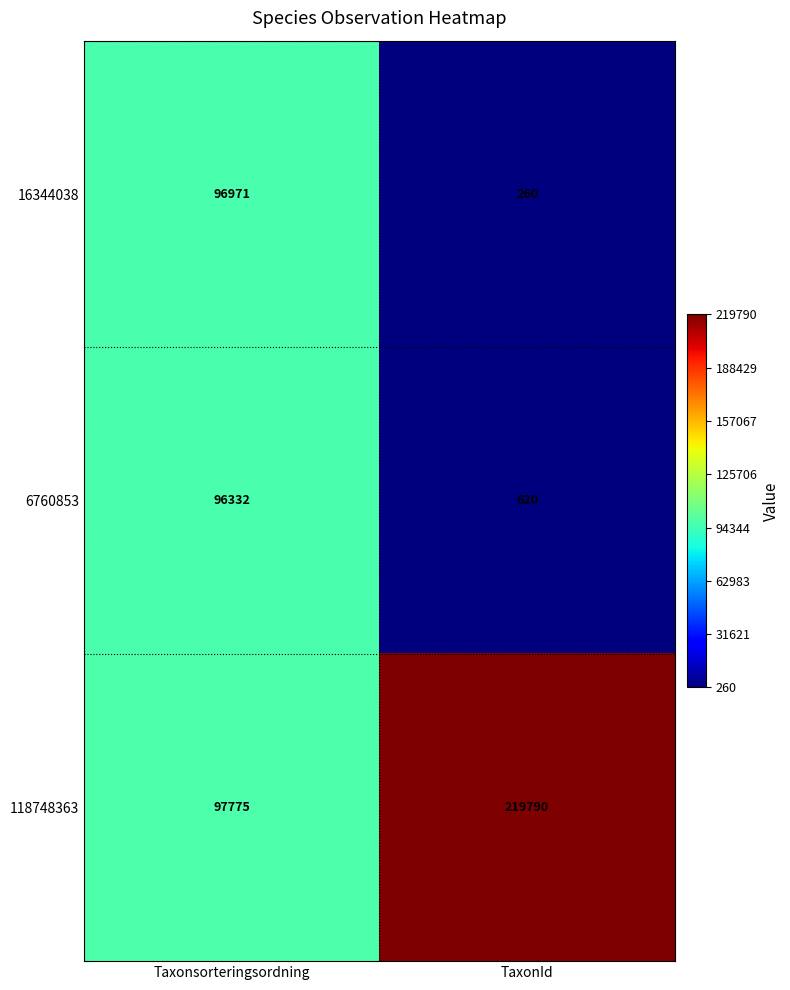

At which label is 118748363 closest to 158782?

Taxonsorteringsordning